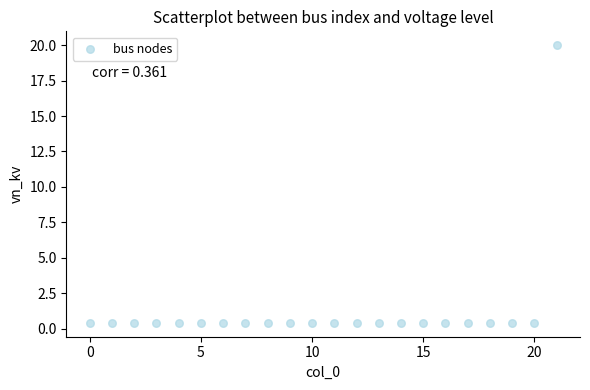

What is the range of Y values (max minus min)?

19.6